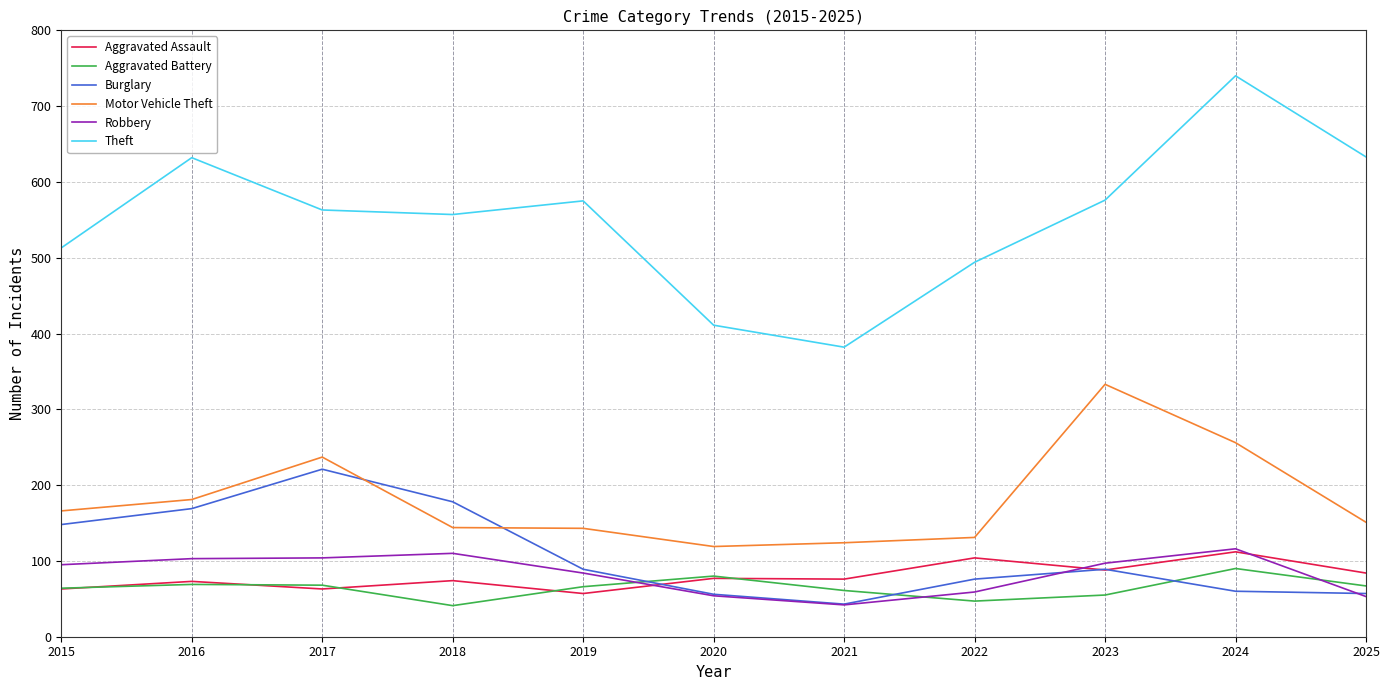

True or false: Motor Vehicle Theft and Theft intersect in this chart.

False